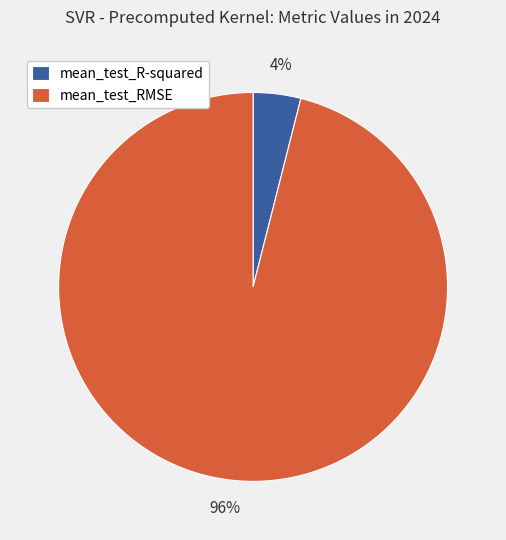

To the nearest percent, what is the difference between the largest and smallest slice percentages?

92%